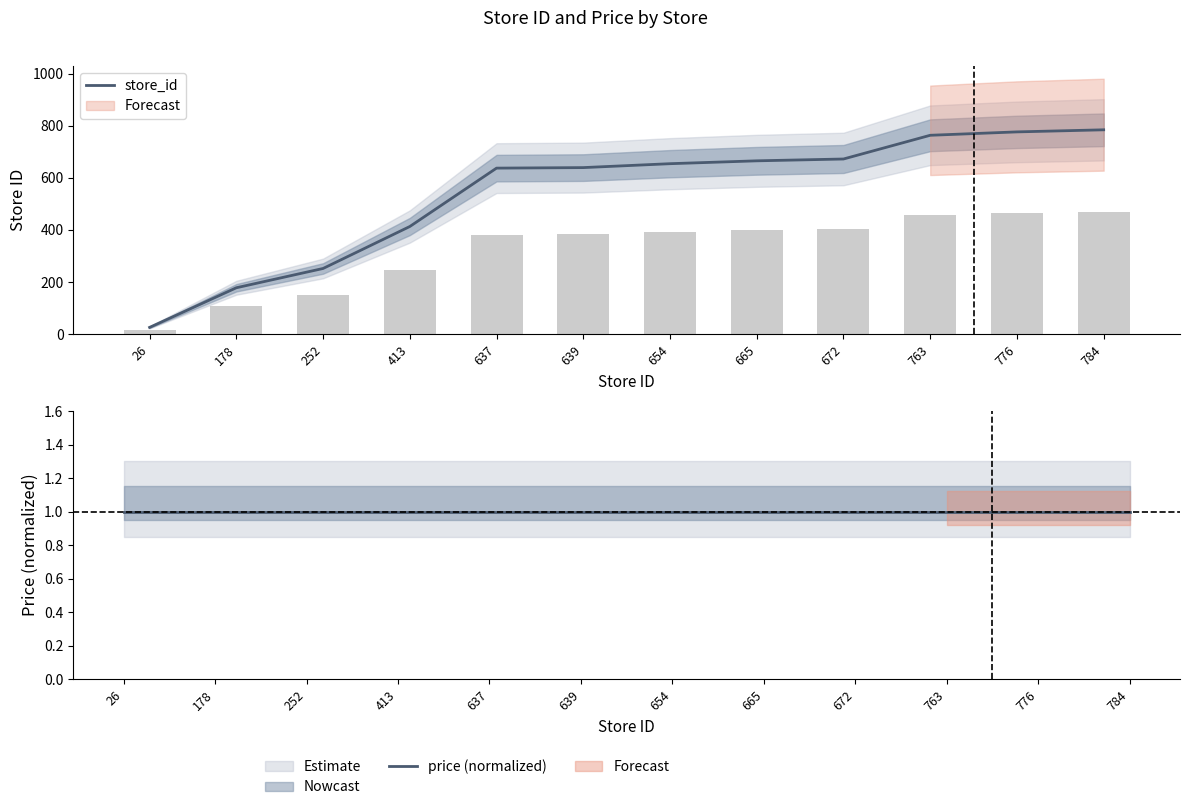

At which category does the chart reach its peak across all series?

784